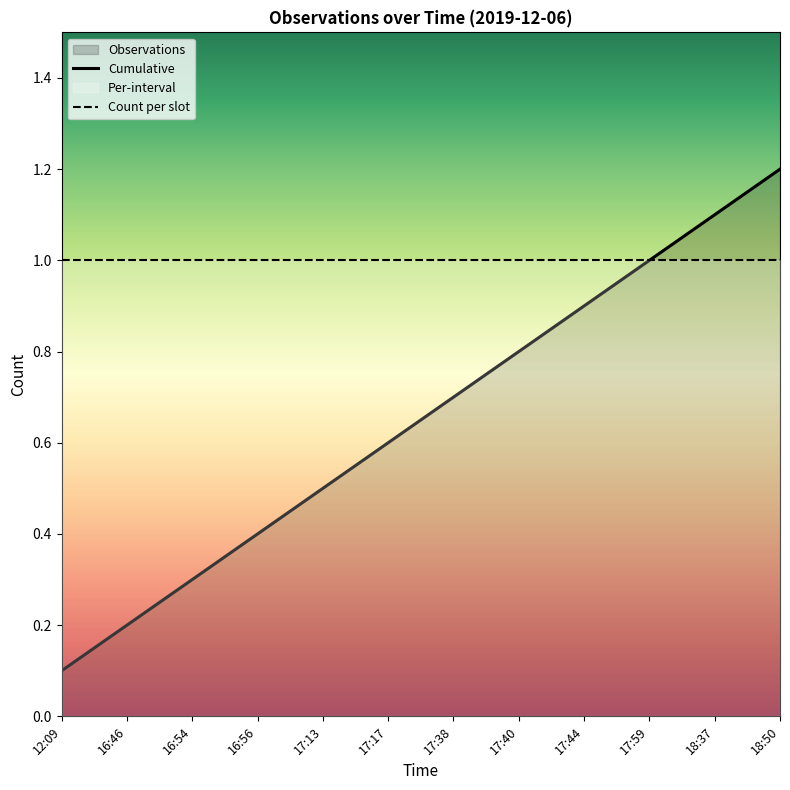

Where is Count per slot nearest to the value 1?

12:09